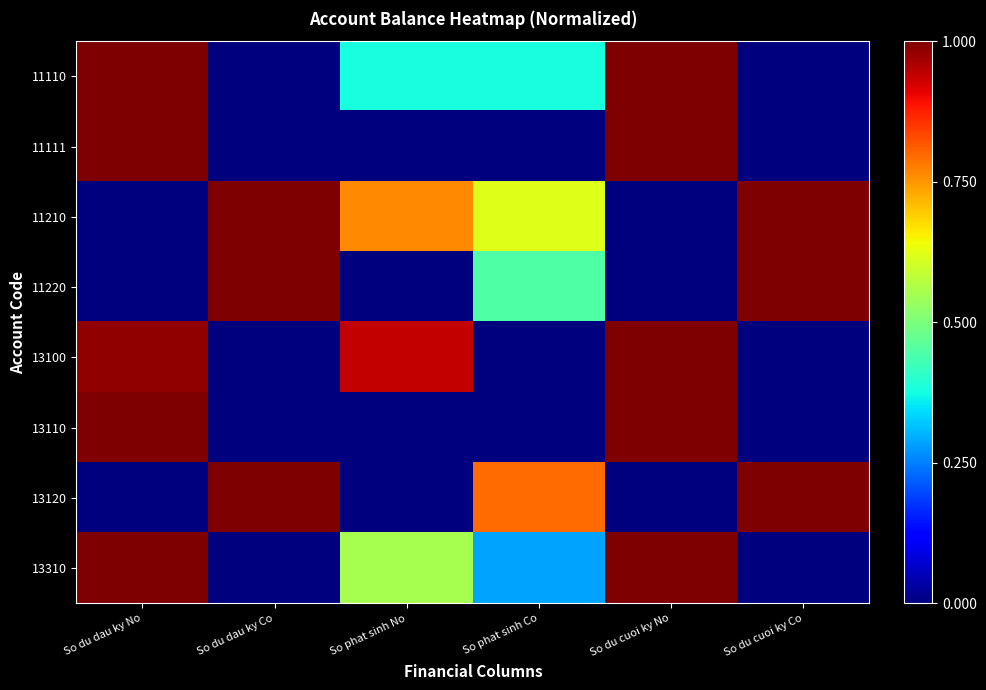

Reading right to left, extract all data points from this chart.

11110: So du cuoi ky Co=0.0	So du cuoi ky No=1.0	So phat sinh Co=0.4	So phat sinh No=0.4	So du dau ky Co=0.0	So du dau ky No=1.0
11111: So du cuoi ky Co=0.0	So du cuoi ky No=1.0	So phat sinh Co=0.0	So phat sinh No=0.0	So du dau ky Co=0.0	So du dau ky No=1.0
11210: So du cuoi ky Co=1.0	So du cuoi ky No=0.0	So phat sinh Co=0.6	So phat sinh No=0.8	So du dau ky Co=1.0	So du dau ky No=0.0
11220: So du cuoi ky Co=1.0	So du cuoi ky No=0.0	So phat sinh Co=0.4	So phat sinh No=0.0	So du dau ky Co=1.0	So du dau ky No=0.0
13100: So du cuoi ky Co=0.0	So du cuoi ky No=1.0	So phat sinh Co=0.0	So phat sinh No=0.9	So du dau ky Co=0.0	So du dau ky No=1.0
13110: So du cuoi ky Co=0.0	So du cuoi ky No=1.0	So phat sinh Co=0.0	So phat sinh No=0.0	So du dau ky Co=0.0	So du dau ky No=1.0
13120: So du cuoi ky Co=1.0	So du cuoi ky No=0.0	So phat sinh Co=0.8	So phat sinh No=0.0	So du dau ky Co=1.0	So du dau ky No=0.0
13310: So du cuoi ky Co=0.0	So du cuoi ky No=1.0	So phat sinh Co=0.3	So phat sinh No=0.6	So du dau ky Co=0.0	So du dau ky No=1.0